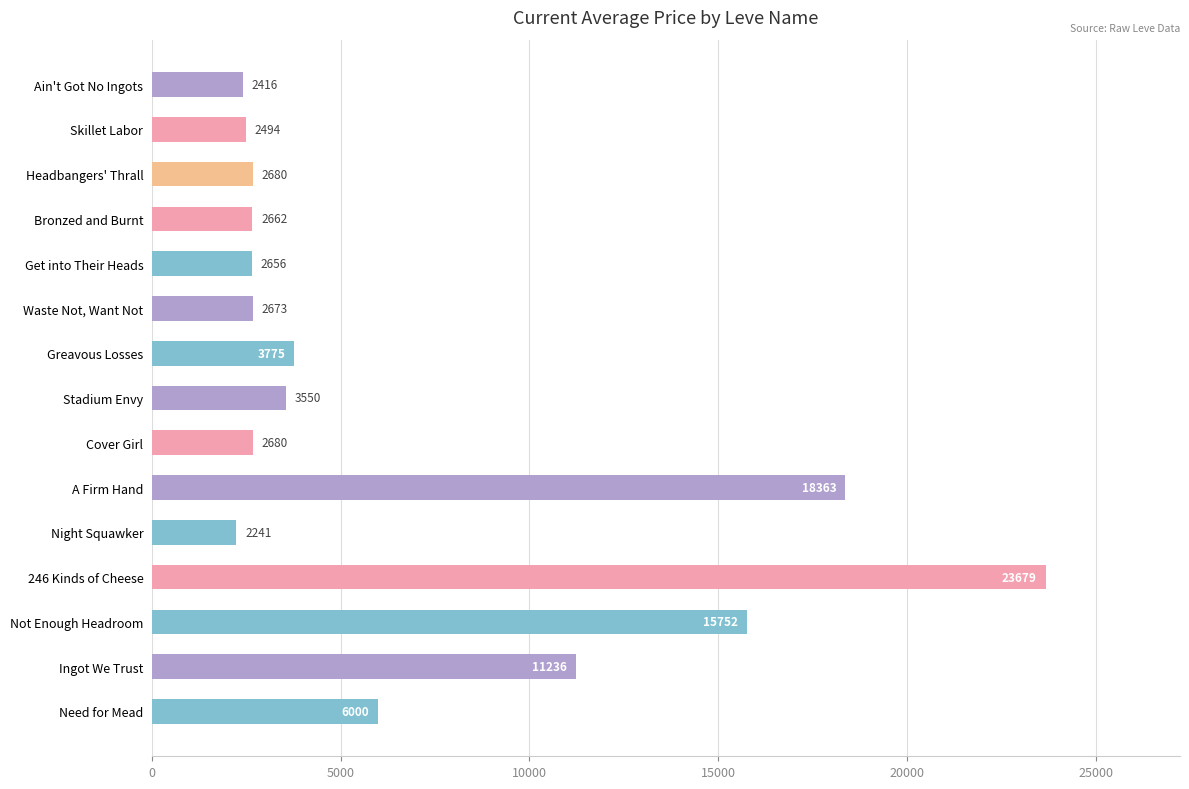

The chart shows a value of 2662.0 at Bronzed and Burnt. True or false?

True